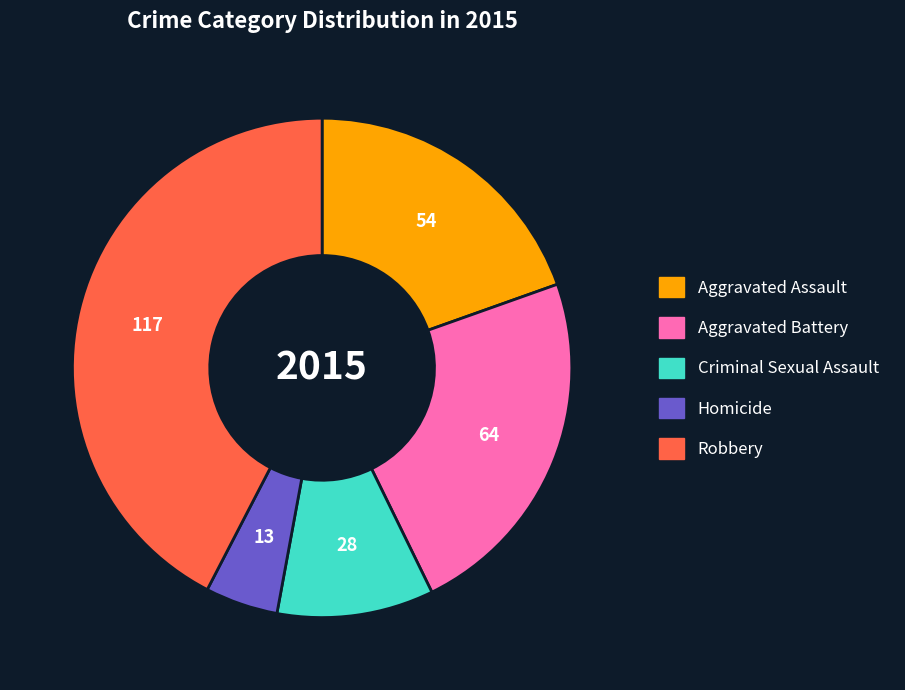

Which has a higher value, Homicide or Aggravated Assault?

Aggravated Assault